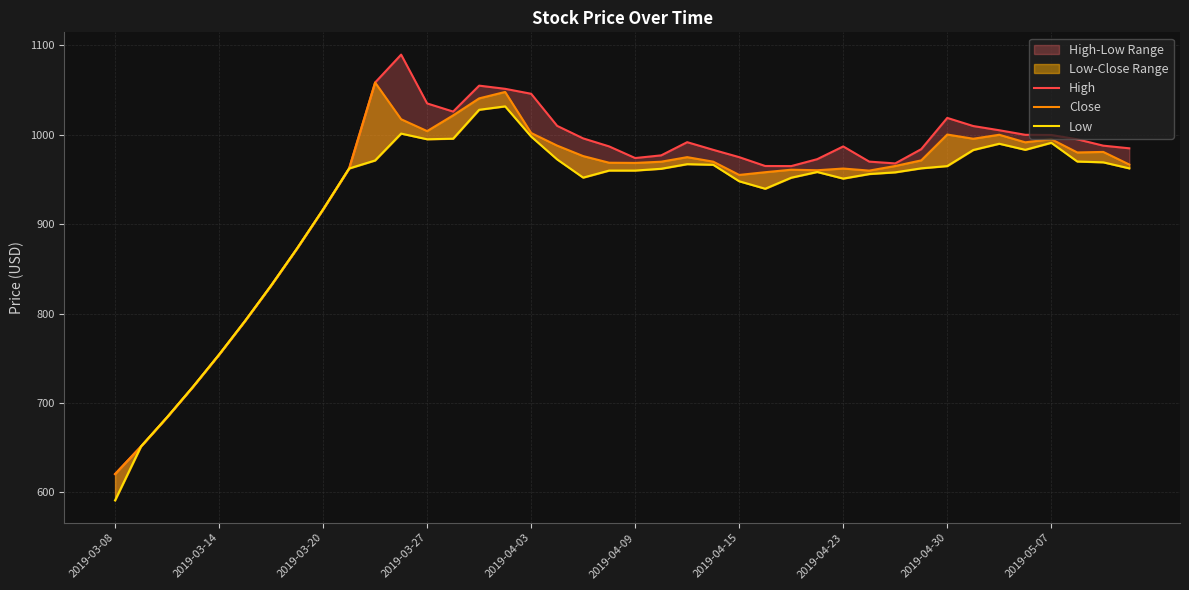

What is the difference between the High values at 39 and 12?

50.2